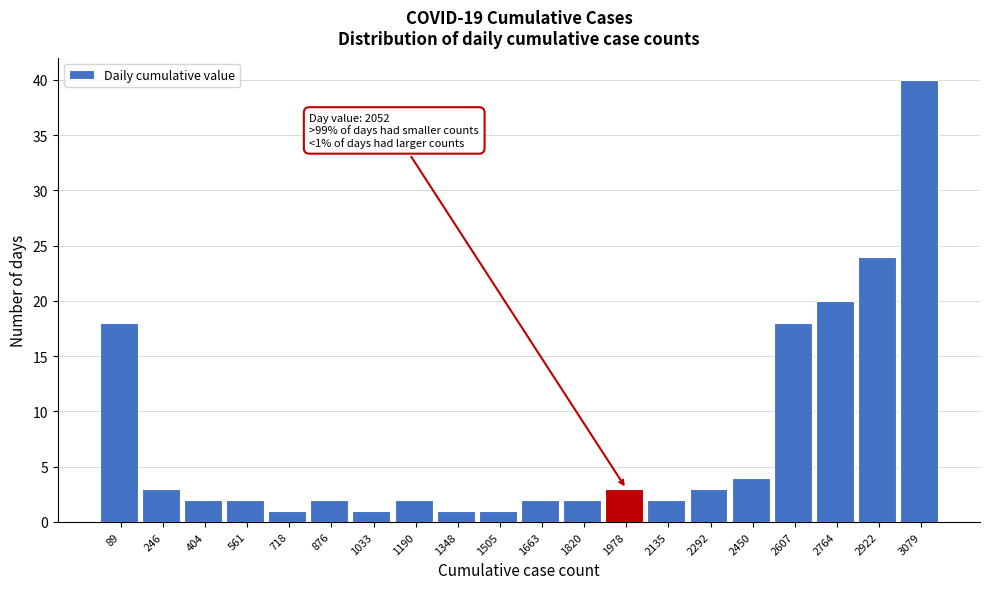

Which range on the x-axis has the tallest bar?

3000 to 3160